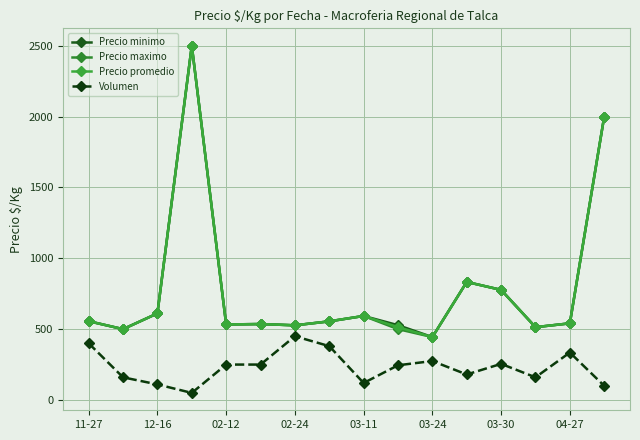

True or false: Precio maximo and Precio minimo intersect in this chart.

False